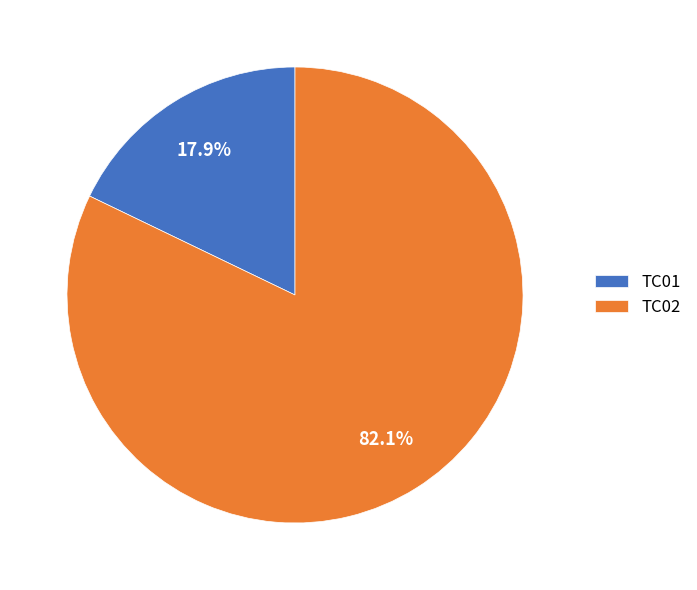

To the nearest percent, what is the combined percentage of TC01 and TC02?

100%